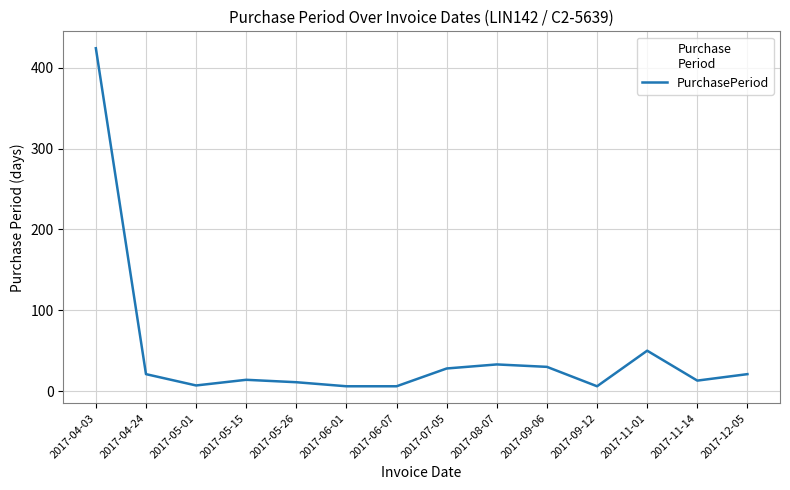

Is it true that the value at 2017-04-24 is 21?

True